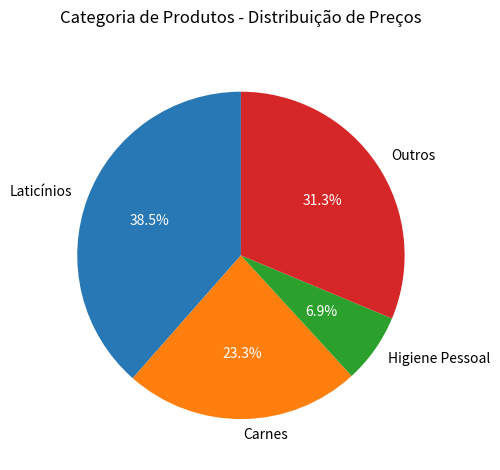

Is Laticínios the majority of the pie?

No